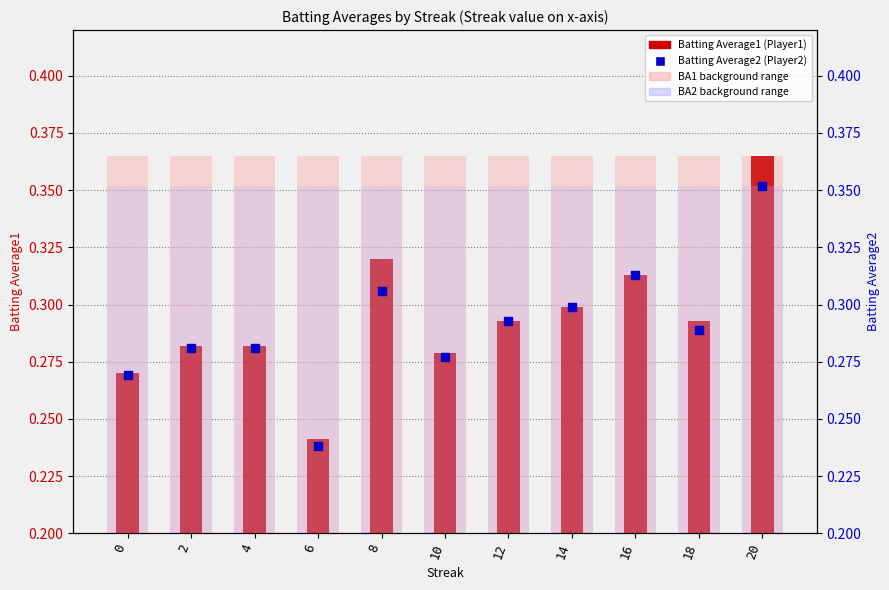

What are all the series names shown in the legend?

Batting Average1, Batting Average2